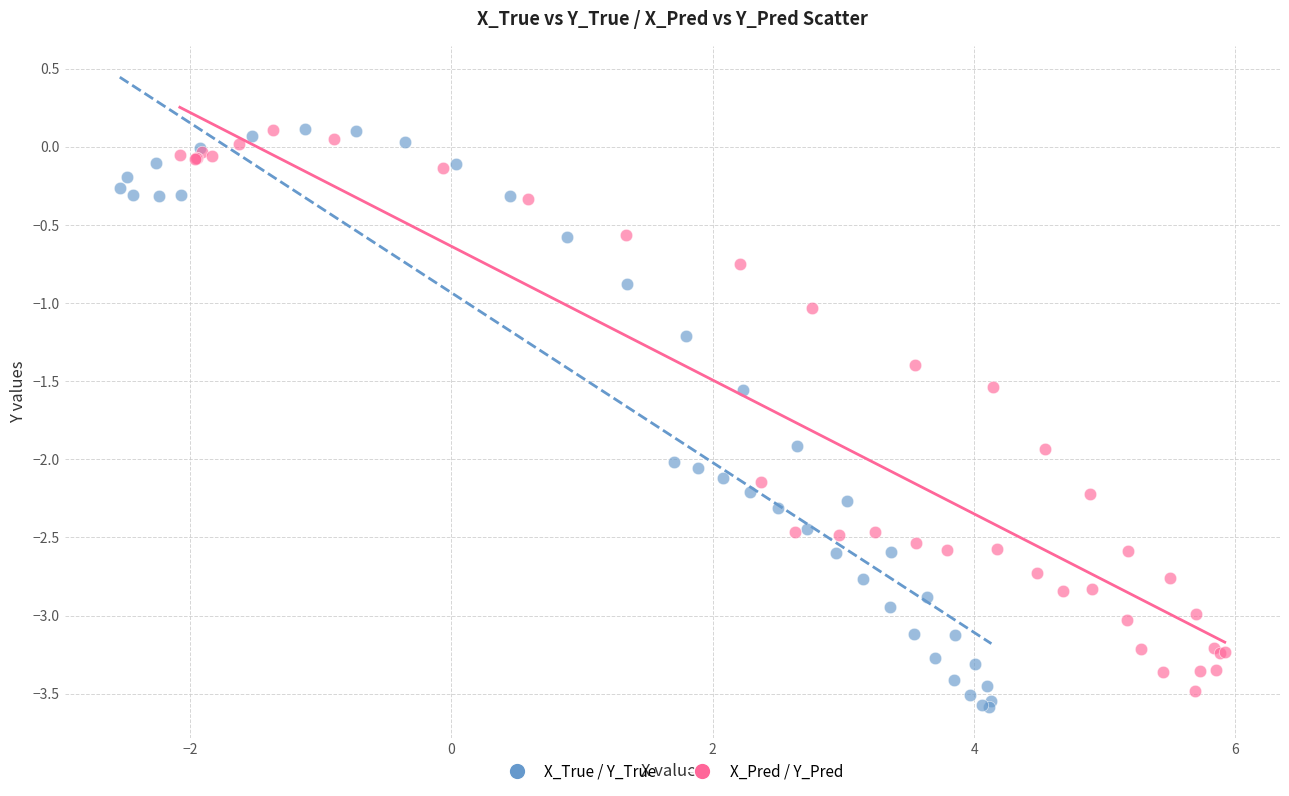

What are all the series names shown in the legend?

X_True / Y_True, X_Pred / Y_Pred